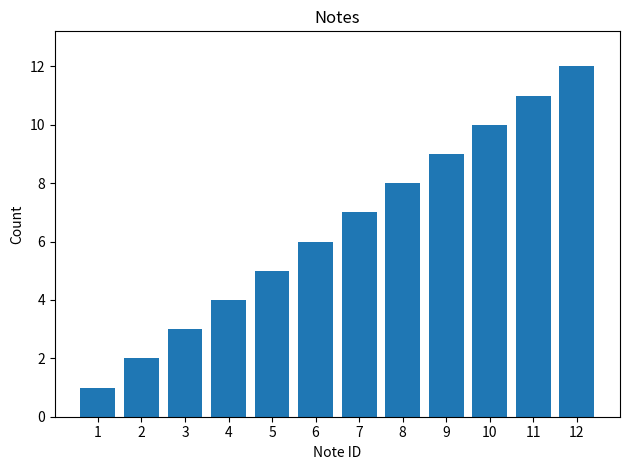

What is the ratio of the value at 3 to the value at 6?

0.5